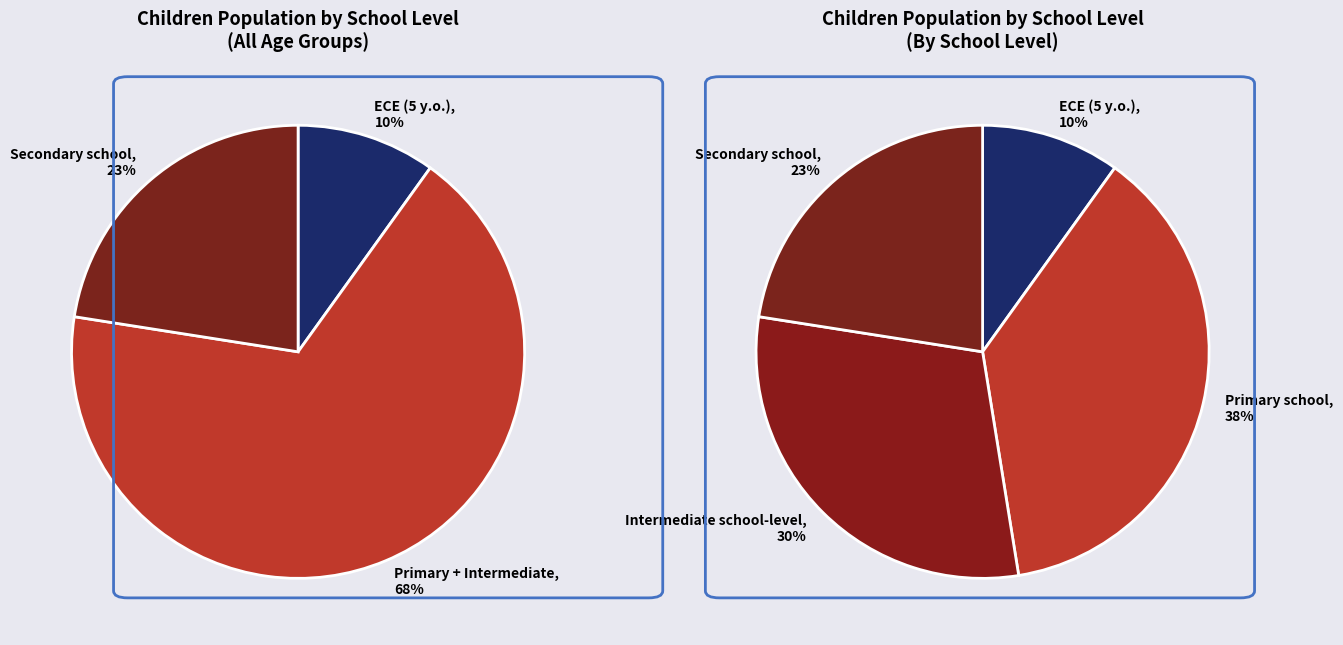

To the nearest percent, what percentage of the pie is Intermediate school-level?

30%